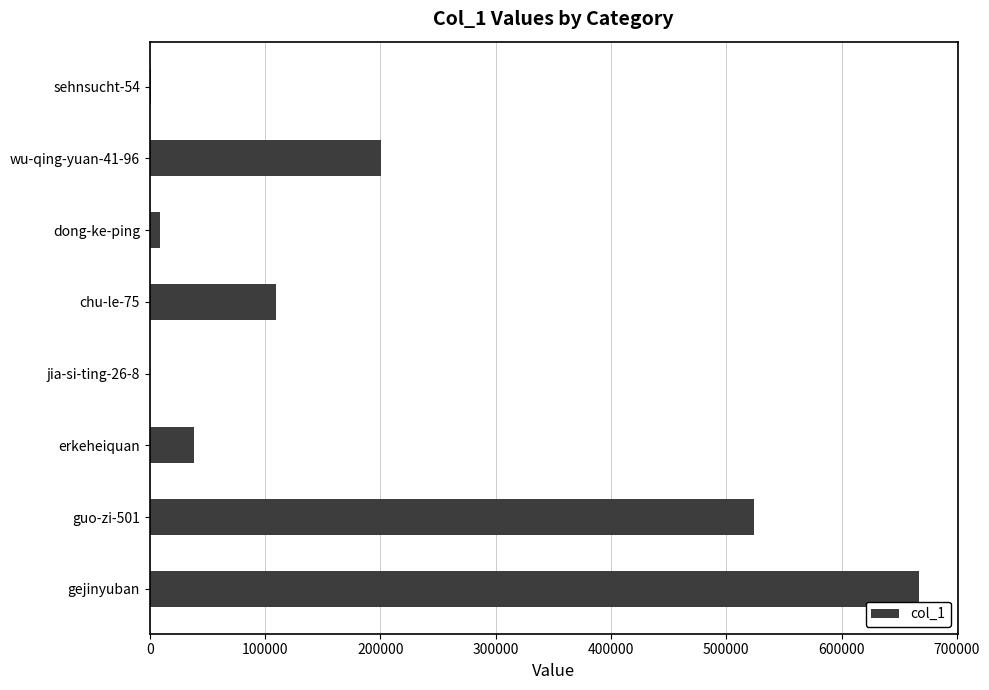

True or false: the data shows 37885 at erkeheiquan.

True